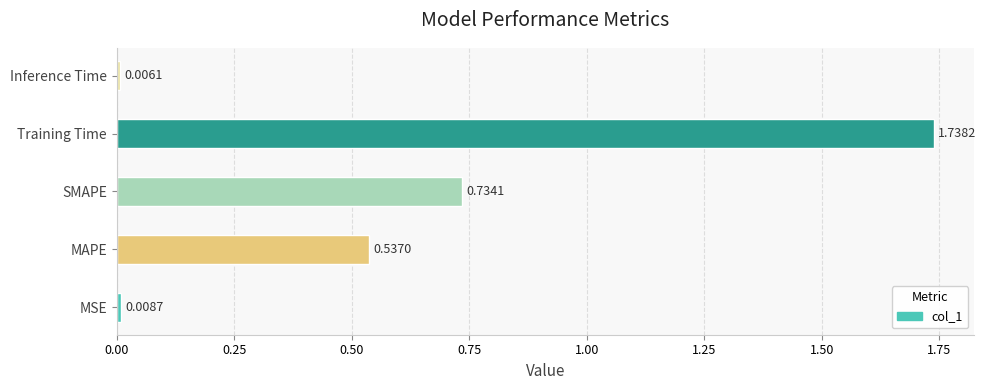

Are the bars grouped side by side (vs. stacked)?

No